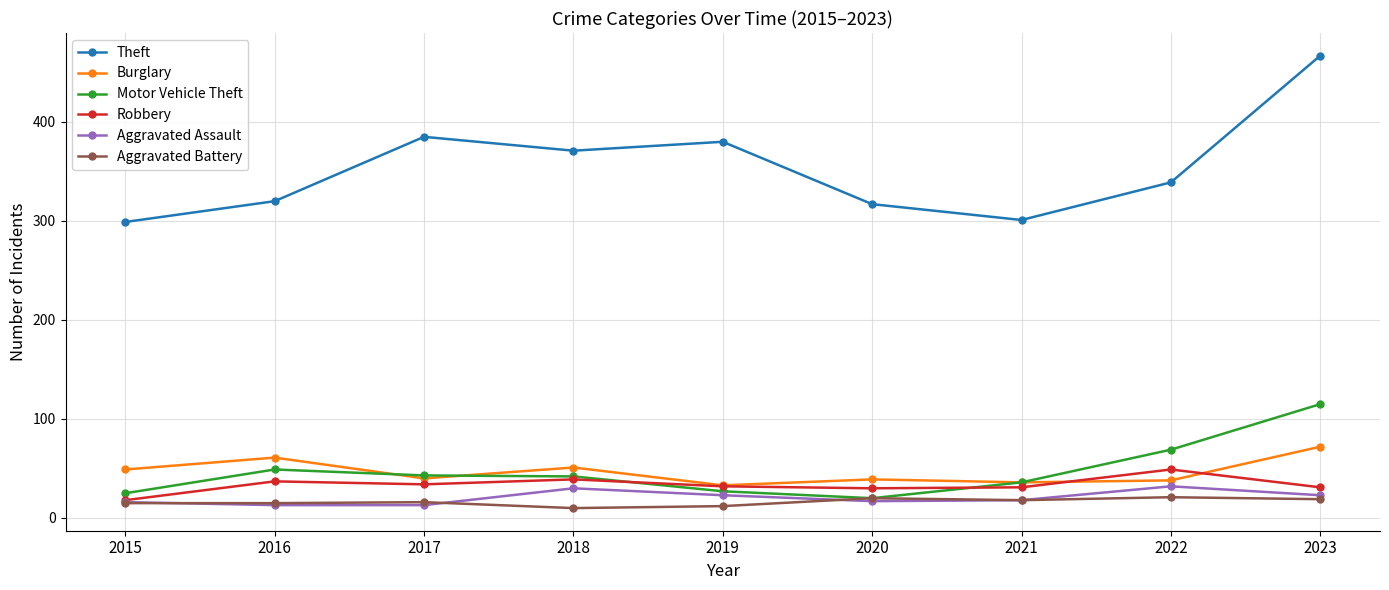

True or false: Motor Vehicle Theft and Burglary cross at least once.

True